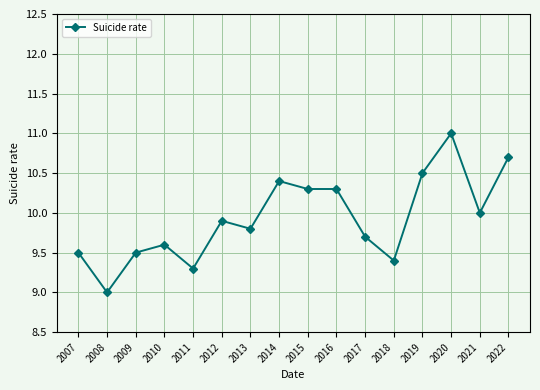

Does the chart have visible grid lines?

Yes